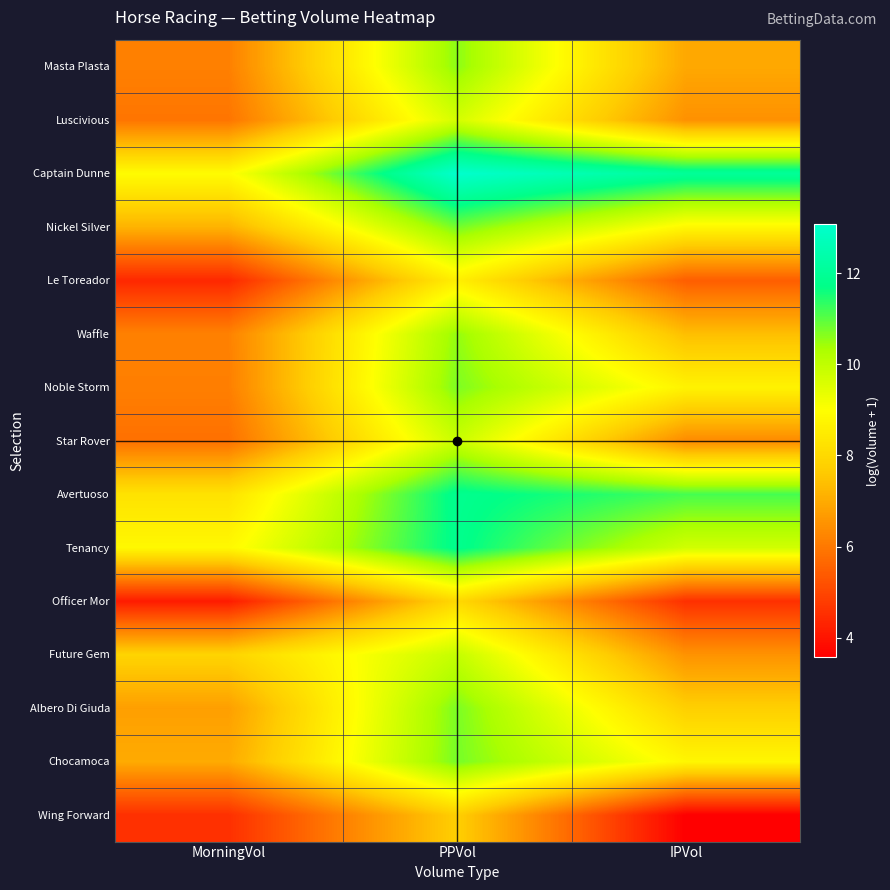

Rank the series at PPVol from lowest to highest value.

Wing Forward, Officer Mor, Le Toreador, Luscivious, Star Rover, Future Gem, Waffle, Masta Plasta, Noble Storm, Albero Di Giuda, Chocamoca, Nickel Silver, Tenancy, Avertuoso, Captain Dunne